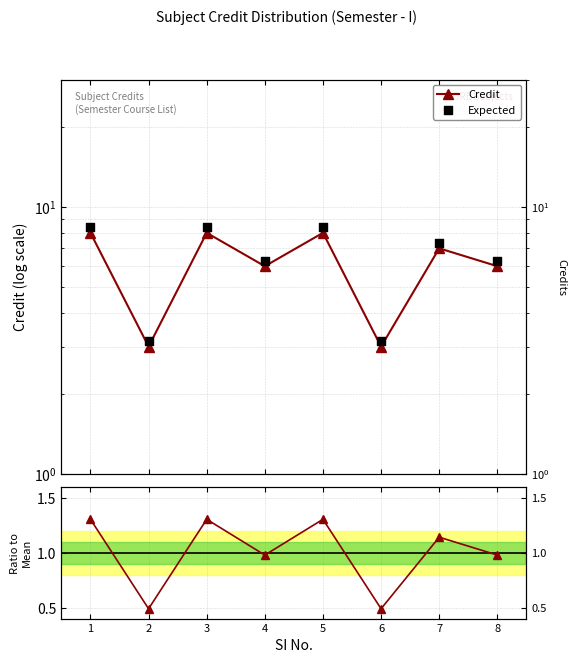

Is the value of Credit at 8 greater than the value of Expected at 4?

No